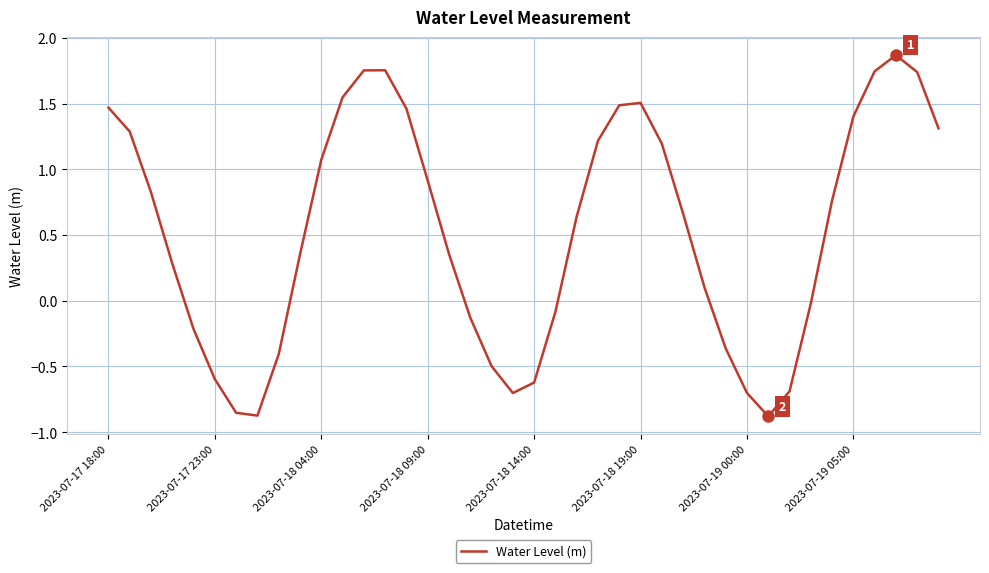

What is the maximum value shown in the chart?

1.9